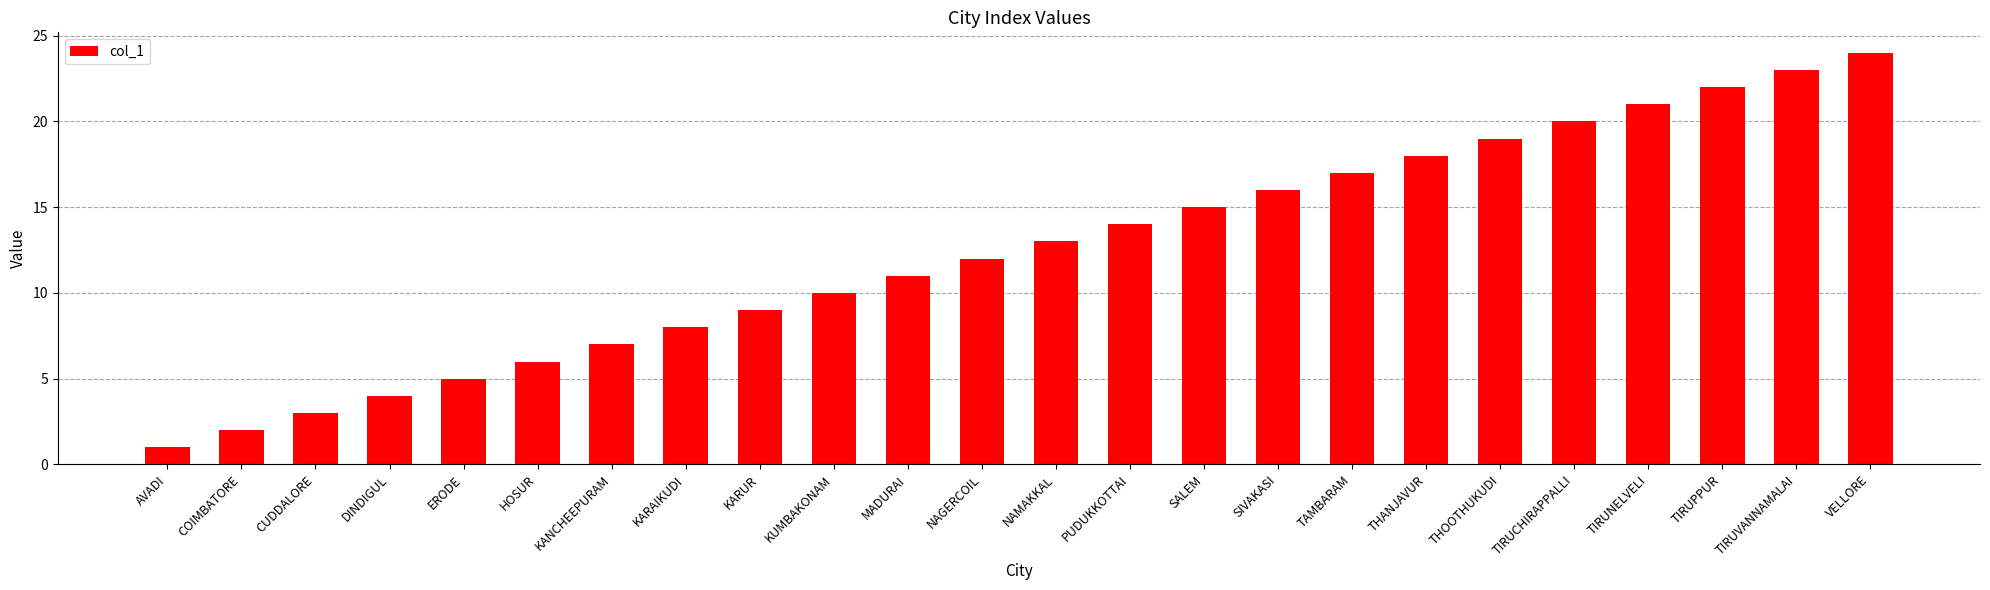

What is the value of the 22nd bar from the left?

22